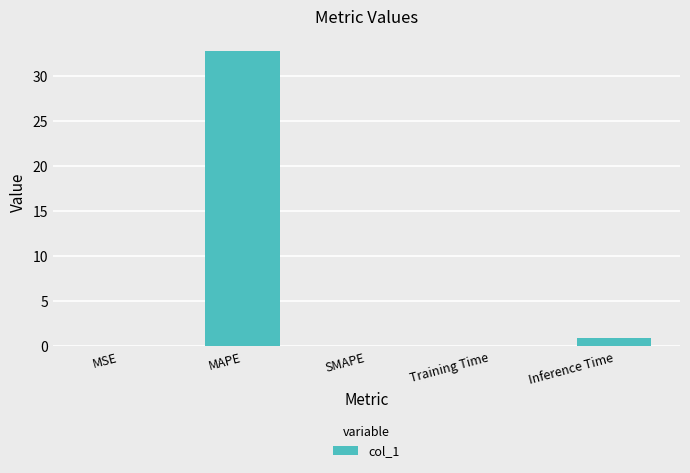

What is the sum of the values at Inference Time and MSE?

0.9